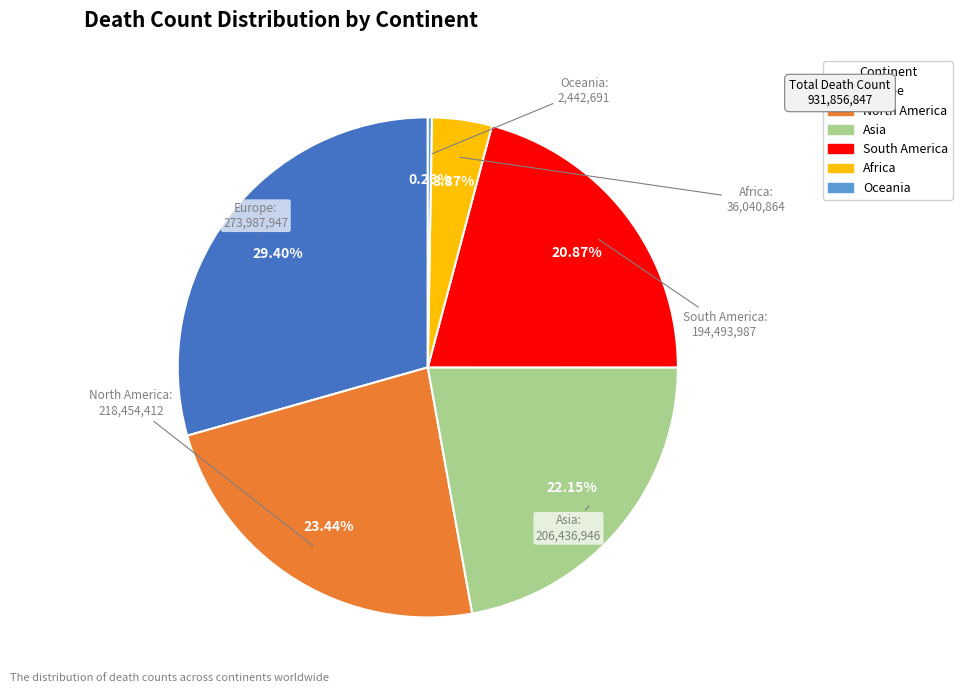

Does any single category account for the majority?

No